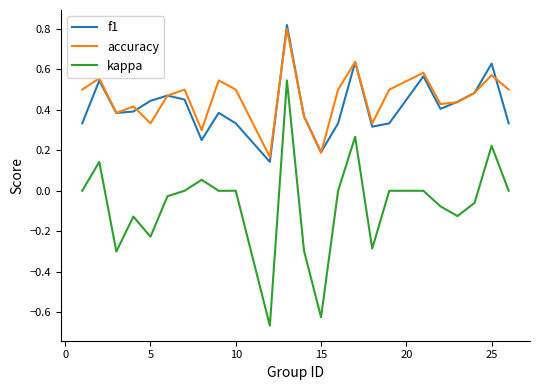

What is the difference between the maximum and minimum values in the kappa series?

1.2